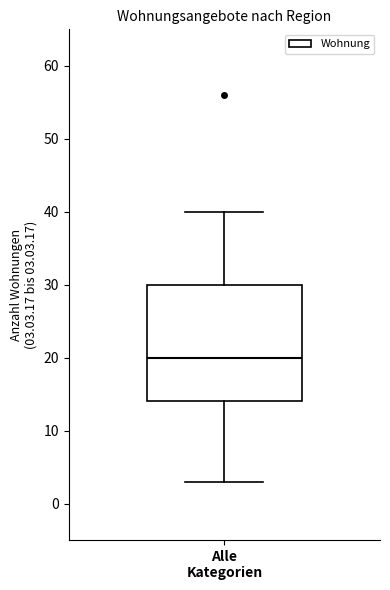

Where does the median line of the box for Alle Kategorien sit on the y-axis? The values are not printed on the chart, so give them approximately, as read against the axis.

20